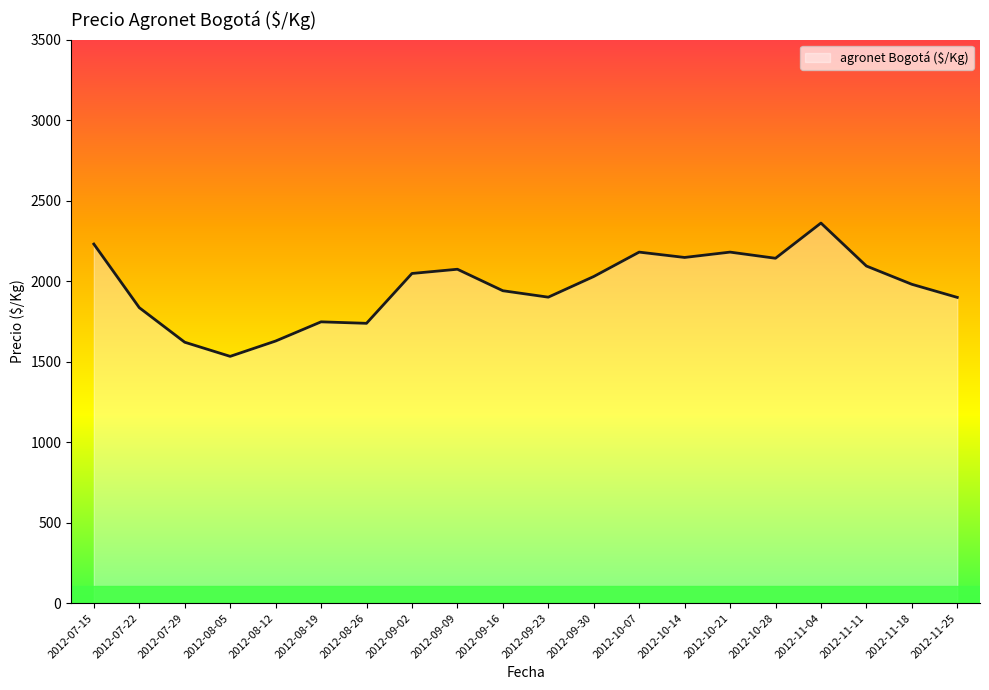

Is it true that the value at 2012-11-25 is 805.6?

False